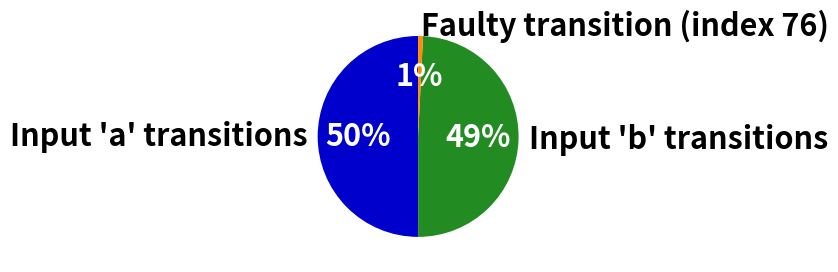

How many slices are in this pie chart?

3